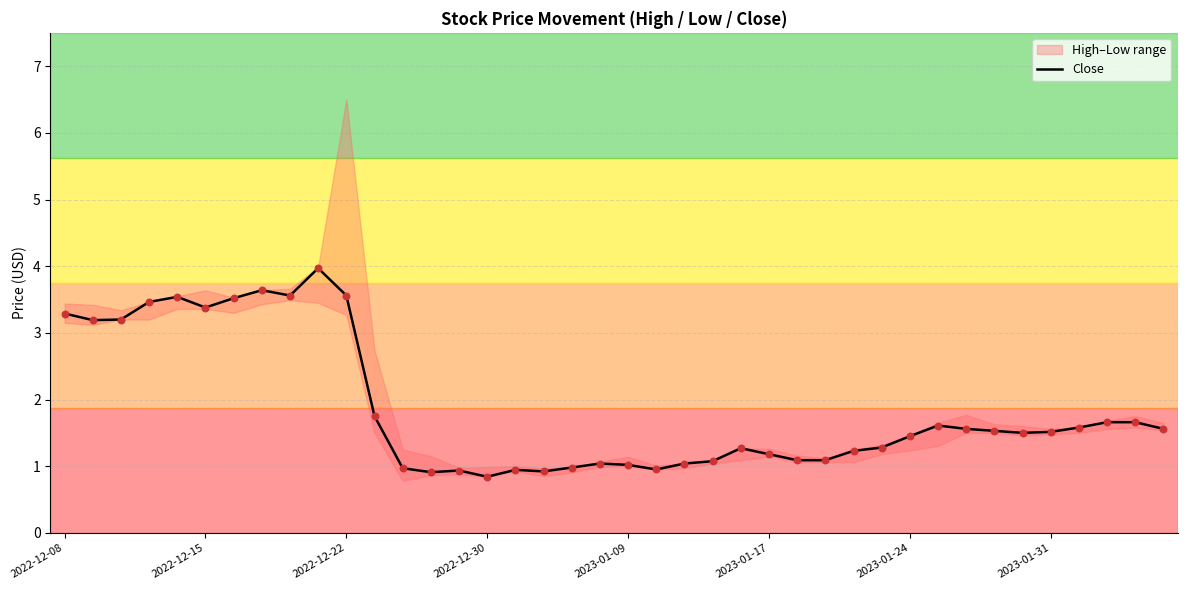

What is the change in value from 13 to 37?

+0.7